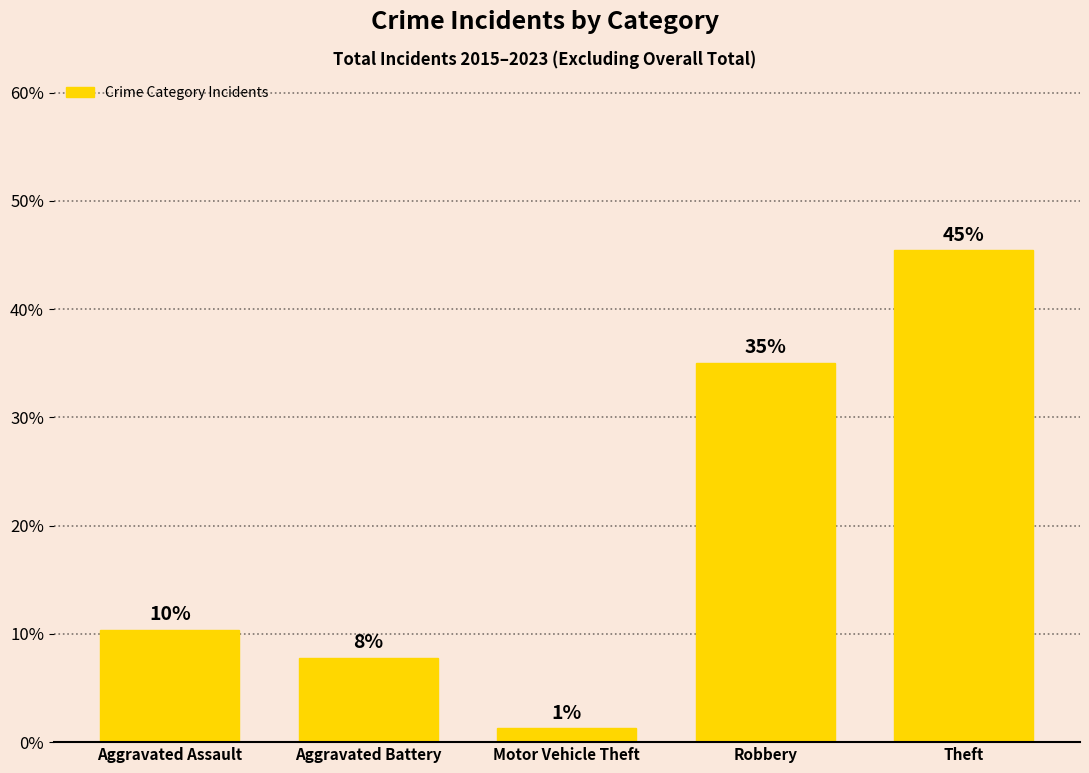

Reading left to right, list all the values displayed in this chart.

10.4	7.8	1.3	35.1	45.5